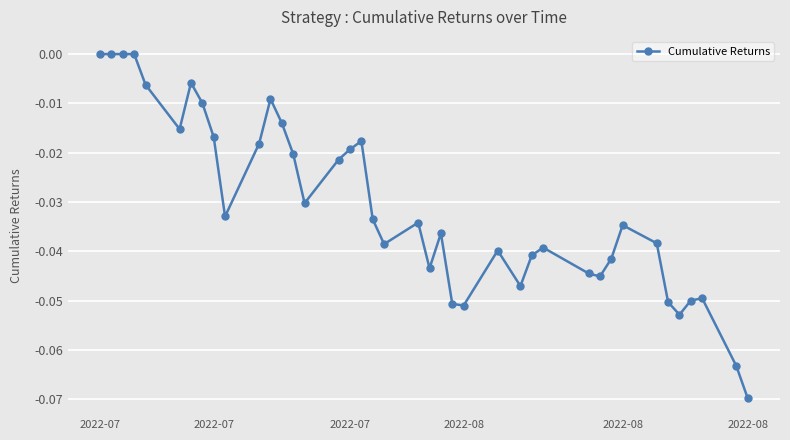

True or false: the data has more than 1 interior local peaks.

True